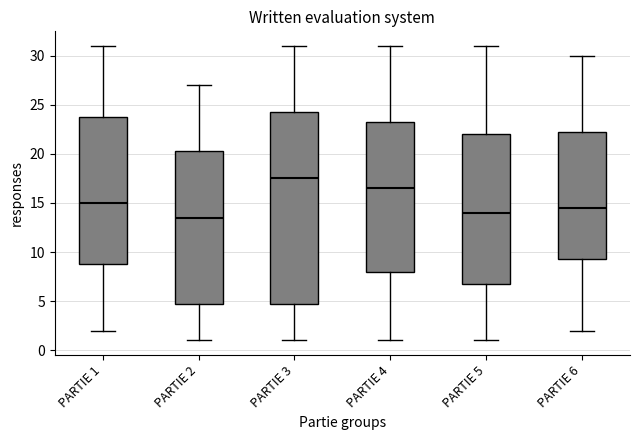

Reading left to right, transcribe this box plot: for each box, give where its median line is, the range the box spans, and where its two whiskers end, as read against the y-axis. The values are not printed on the chart, so give them approximately, as read against the axis.

PARTIE 1: median 15.0, box 9.0 to 24.0, whiskers 2.0 to 31.0
PARTIE 2: median 13.5, box 5.0 to 20.5, whiskers 1.0 to 27.0
PARTIE 3: median 17.5, box 5.0 to 24.5, whiskers 1.0 to 31.0
PARTIE 4: median 16.5, box 8.0 to 23.5, whiskers 1.0 to 31.0
PARTIE 5: median 14.0, box 7.0 to 22.0, whiskers 1.0 to 31.0
PARTIE 6: median 14.5, box 9.5 to 22.5, whiskers 2.0 to 30.0